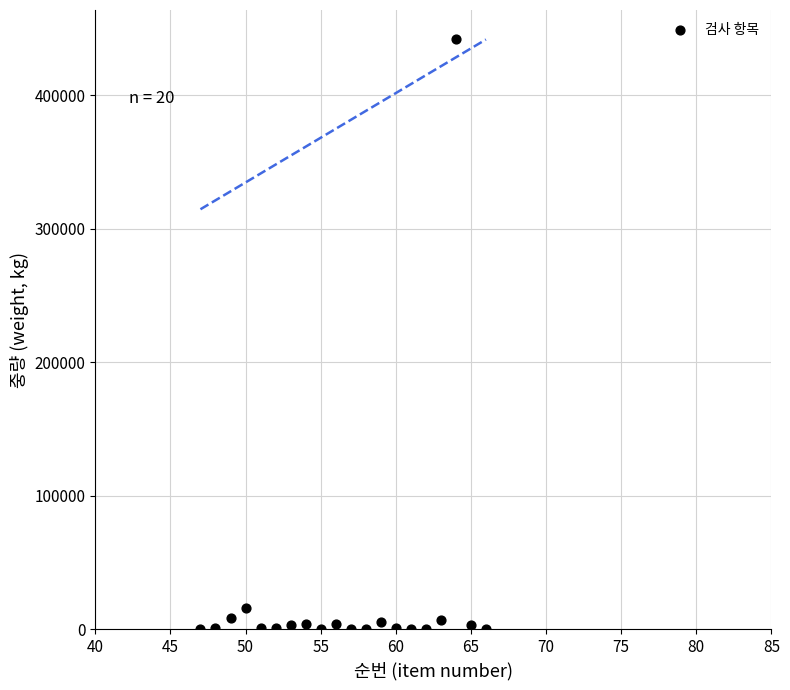

What is the range of X values (max minus min)?

19